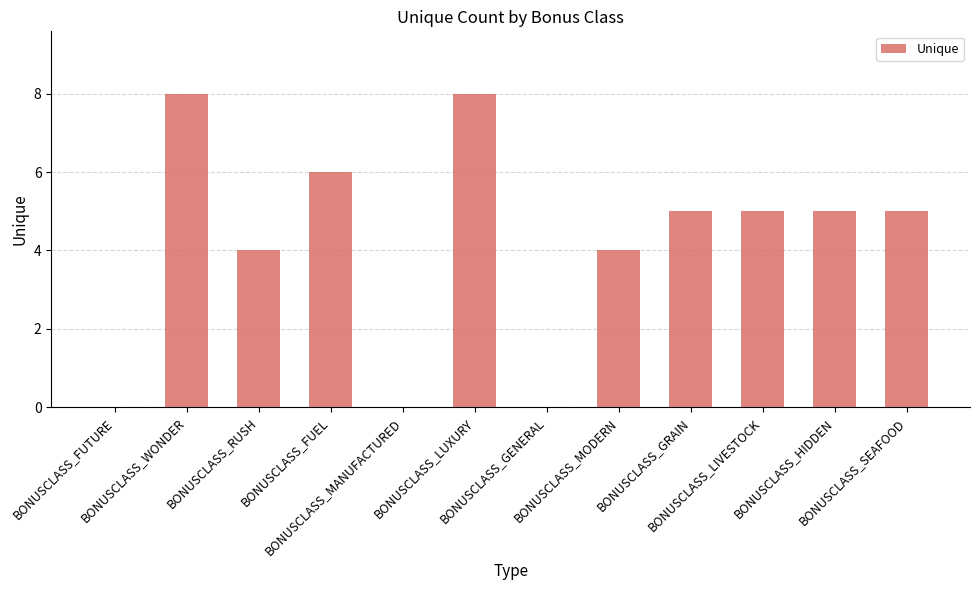

What is the sum of all values?

50